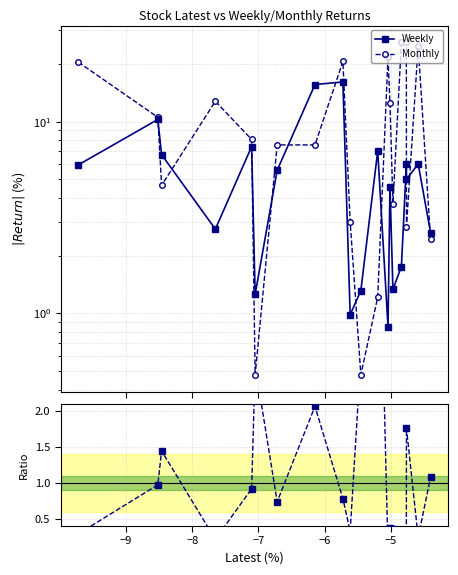

Rank the series by their average value, from lowest to highest.

Ratio Weekly/Monthly, Weekly, Monthly